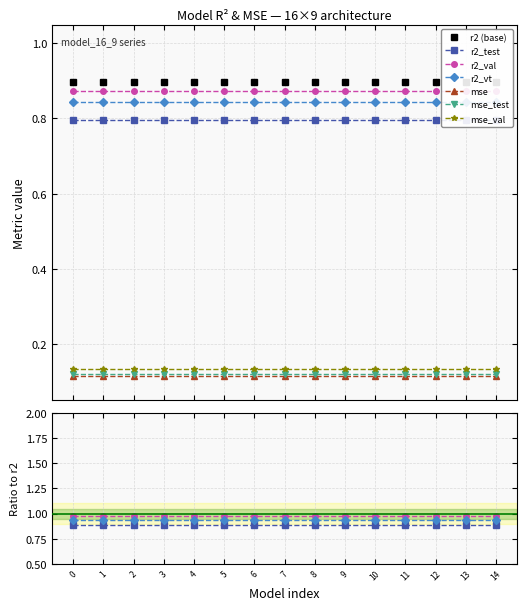

True or false: r2_test has more than 0 points higher than both neighbors.

False